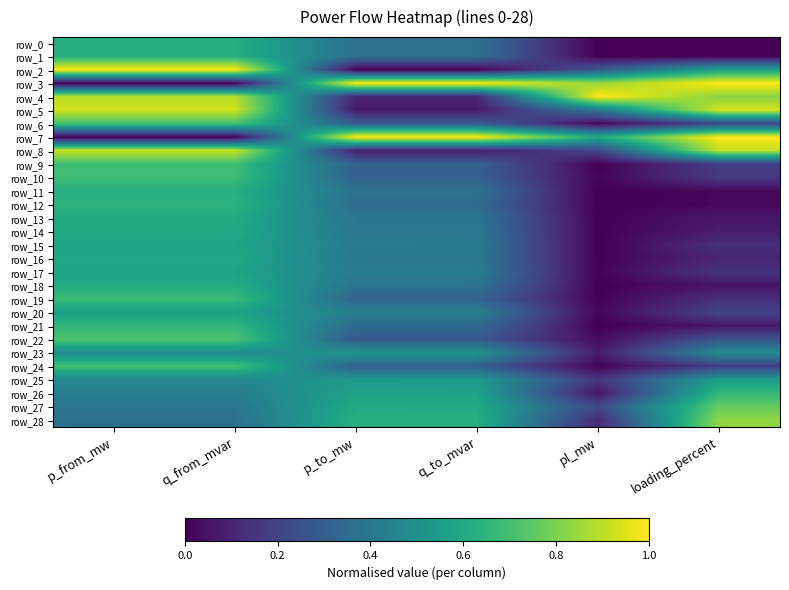

Reading left to right, what are all the values shown in this chart?

row_0: p_from_mw=0.6	q_from_mvar=0.6	p_to_mw=0.4	q_to_mvar=0.4	pl_mw=0.0	loading_percent=0.0
row_1: p_from_mw=0.6	q_from_mvar=0.6	p_to_mw=0.4	q_to_mvar=0.4	pl_mw=0.0	loading_percent=0.0
row_2: p_from_mw=1.0	q_from_mvar=1.0	p_to_mw=0.0	q_to_mvar=0.0	pl_mw=0.3	loading_percent=0.6
row_3: p_from_mw=0.0	q_from_mvar=0.0	p_to_mw=1.0	q_to_mvar=1.0	pl_mw=0.8	loading_percent=1.0
row_4: p_from_mw=0.9	q_from_mvar=0.9	p_to_mw=0.1	q_to_mvar=0.1	pl_mw=1.0	loading_percent=0.8
row_5: p_from_mw=0.9	q_from_mvar=0.9	p_to_mw=0.1	q_to_mvar=0.1	pl_mw=0.4	loading_percent=0.9
row_6: p_from_mw=0.7	q_from_mvar=0.7	p_to_mw=0.3	q_to_mvar=0.3	pl_mw=0.0	loading_percent=0.2
row_7: p_from_mw=0.0	q_from_mvar=0.0	p_to_mw=1.0	q_to_mvar=1.0	pl_mw=0.6	loading_percent=1.0
row_8: p_from_mw=0.9	q_from_mvar=0.9	p_to_mw=0.1	q_to_mvar=0.1	pl_mw=0.2	loading_percent=0.9
row_9: p_from_mw=0.7	q_from_mvar=0.7	p_to_mw=0.3	q_to_mvar=0.3	pl_mw=0.0	loading_percent=0.2
row_10: p_from_mw=0.7	q_from_mvar=0.7	p_to_mw=0.3	q_to_mvar=0.3	pl_mw=0.0	loading_percent=0.2
row_11: p_from_mw=0.6	q_from_mvar=0.6	p_to_mw=0.4	q_to_mvar=0.4	pl_mw=0.0	loading_percent=0.0
row_12: p_from_mw=0.6	q_from_mvar=0.6	p_to_mw=0.4	q_to_mvar=0.4	pl_mw=0.0	loading_percent=0.0
row_13: p_from_mw=0.6	q_from_mvar=0.6	p_to_mw=0.4	q_to_mvar=0.4	pl_mw=0.0	loading_percent=0.1
row_14: p_from_mw=0.6	q_from_mvar=0.6	p_to_mw=0.4	q_to_mvar=0.4	pl_mw=0.0	loading_percent=0.1
row_15: p_from_mw=0.6	q_from_mvar=0.6	p_to_mw=0.4	q_to_mvar=0.4	pl_mw=0.0	loading_percent=0.1
row_16: p_from_mw=0.6	q_from_mvar=0.6	p_to_mw=0.4	q_to_mvar=0.4	pl_mw=0.0	loading_percent=0.1
row_17: p_from_mw=0.6	q_from_mvar=0.6	p_to_mw=0.4	q_to_mvar=0.4	pl_mw=0.0	loading_percent=0.1
row_18: p_from_mw=0.6	q_from_mvar=0.6	p_to_mw=0.4	q_to_mvar=0.4	pl_mw=0.0	loading_percent=0.1
row_19: p_from_mw=0.7	q_from_mvar=0.7	p_to_mw=0.3	q_to_mvar=0.3	pl_mw=0.0	loading_percent=0.1
row_20: p_from_mw=0.6	q_from_mvar=0.6	p_to_mw=0.4	q_to_mvar=0.4	pl_mw=0.0	loading_percent=0.2
row_21: p_from_mw=0.7	q_from_mvar=0.7	p_to_mw=0.3	q_to_mvar=0.3	pl_mw=0.0	loading_percent=0.1
row_22: p_from_mw=0.7	q_from_mvar=0.7	p_to_mw=0.3	q_to_mvar=0.3	pl_mw=0.0	loading_percent=0.3
row_23: p_from_mw=0.5	q_from_mvar=0.5	p_to_mw=0.5	q_to_mvar=0.5	pl_mw=0.1	loading_percent=0.5
row_24: p_from_mw=0.7	q_from_mvar=0.7	p_to_mw=0.3	q_to_mvar=0.3	pl_mw=0.0	loading_percent=0.2
row_25: p_from_mw=0.5	q_from_mvar=0.5	p_to_mw=0.5	q_to_mvar=0.5	pl_mw=0.2	loading_percent=0.6
row_26: p_from_mw=0.4	q_from_mvar=0.4	p_to_mw=0.6	q_to_mvar=0.6	pl_mw=0.1	loading_percent=0.7
row_27: p_from_mw=0.4	q_from_mvar=0.4	p_to_mw=0.6	q_to_mvar=0.6	pl_mw=0.2	loading_percent=0.8
row_28: p_from_mw=0.4	q_from_mvar=0.4	p_to_mw=0.6	q_to_mvar=0.6	pl_mw=0.1	loading_percent=0.8